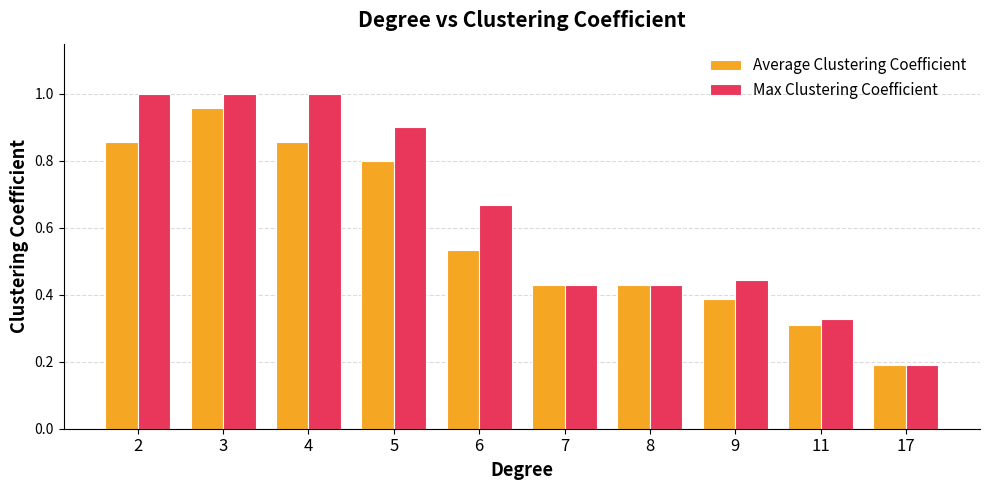

How many bars are there in each group?

2